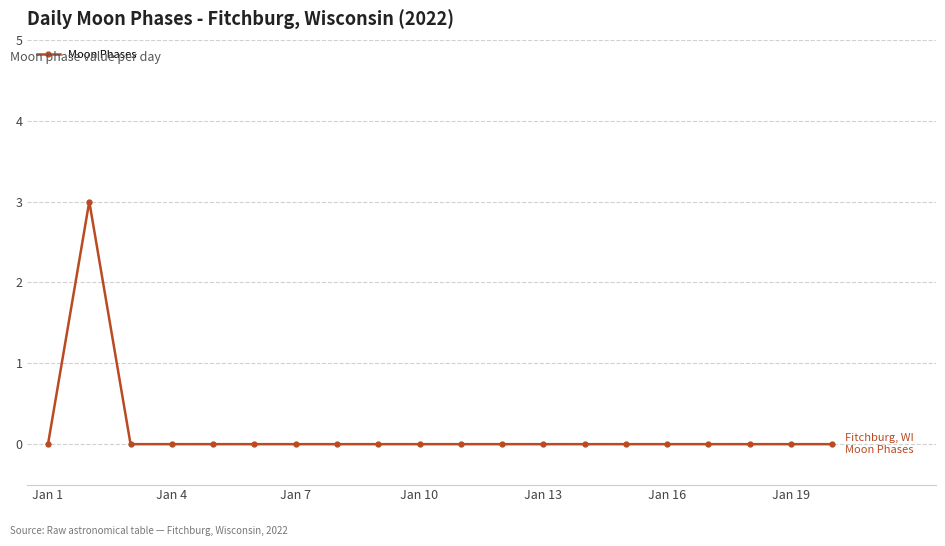

What is the difference between the maximum and second lowest values?

3